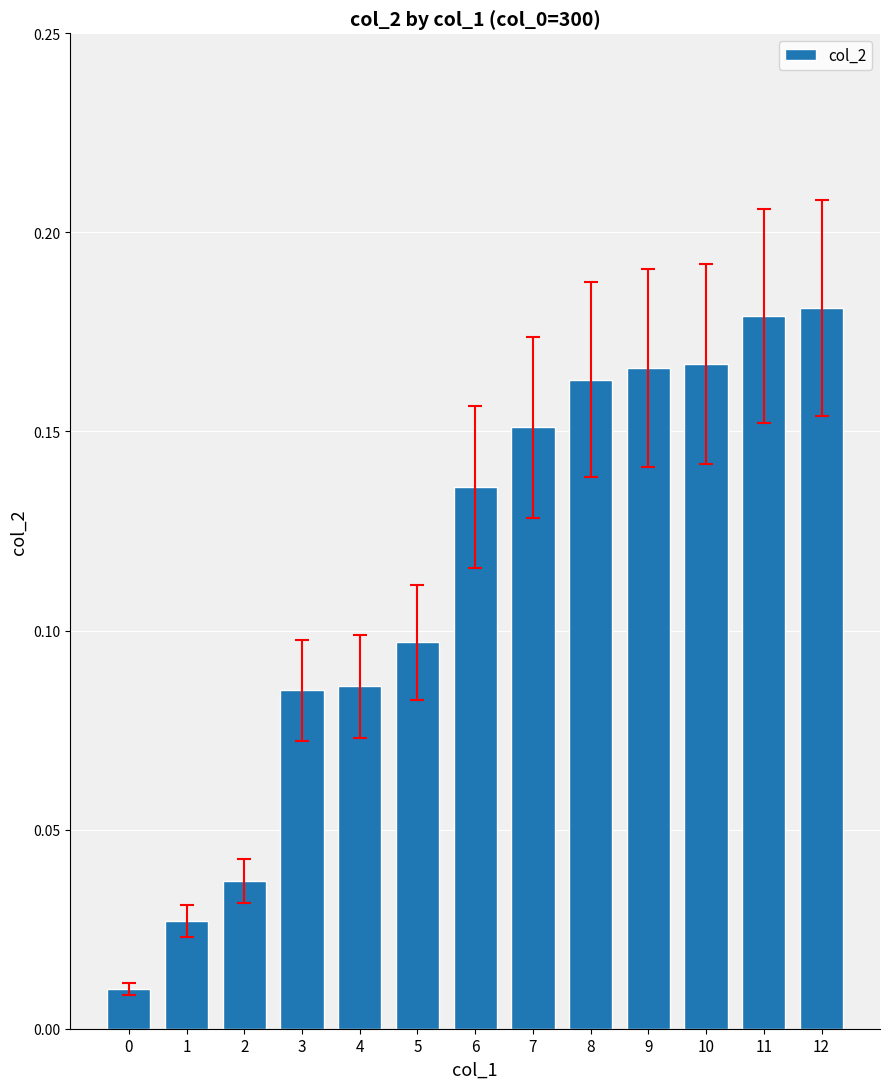

Is it true that the value at 5 is 0.0?

False